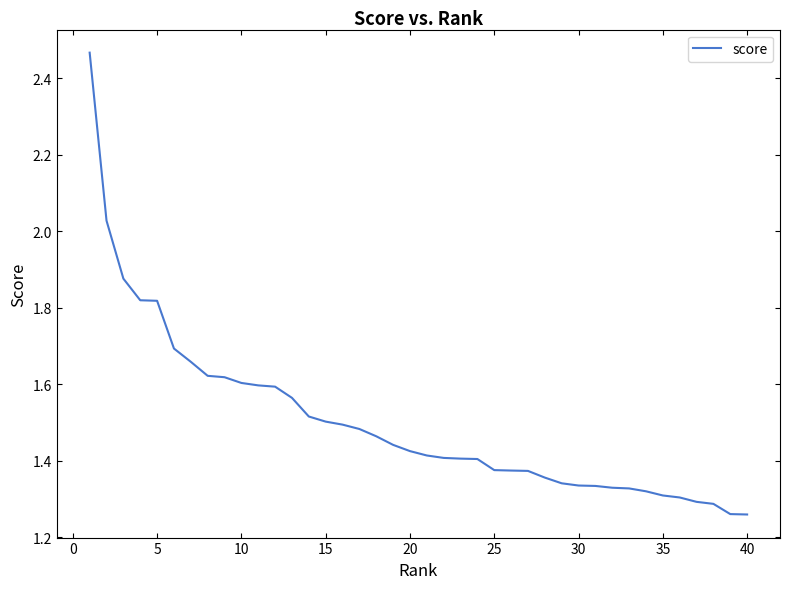

What is the difference between the maximum and minimum values?

1.2